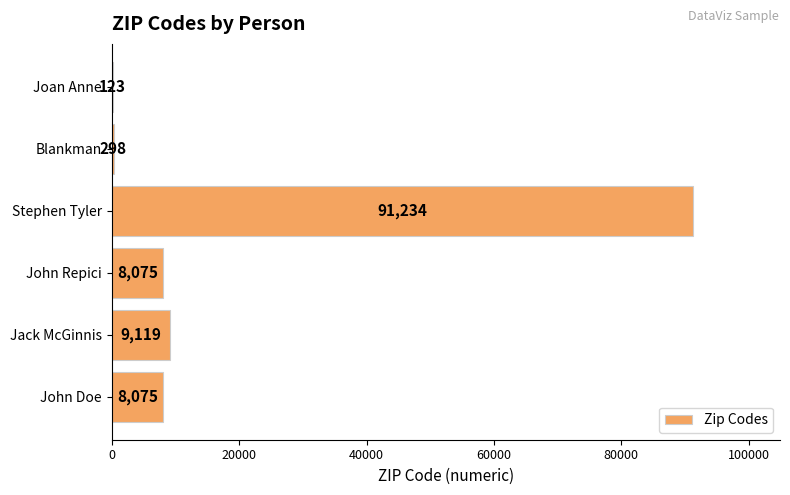

The chart shows a value of 8075 at John Repici. True or false?

True